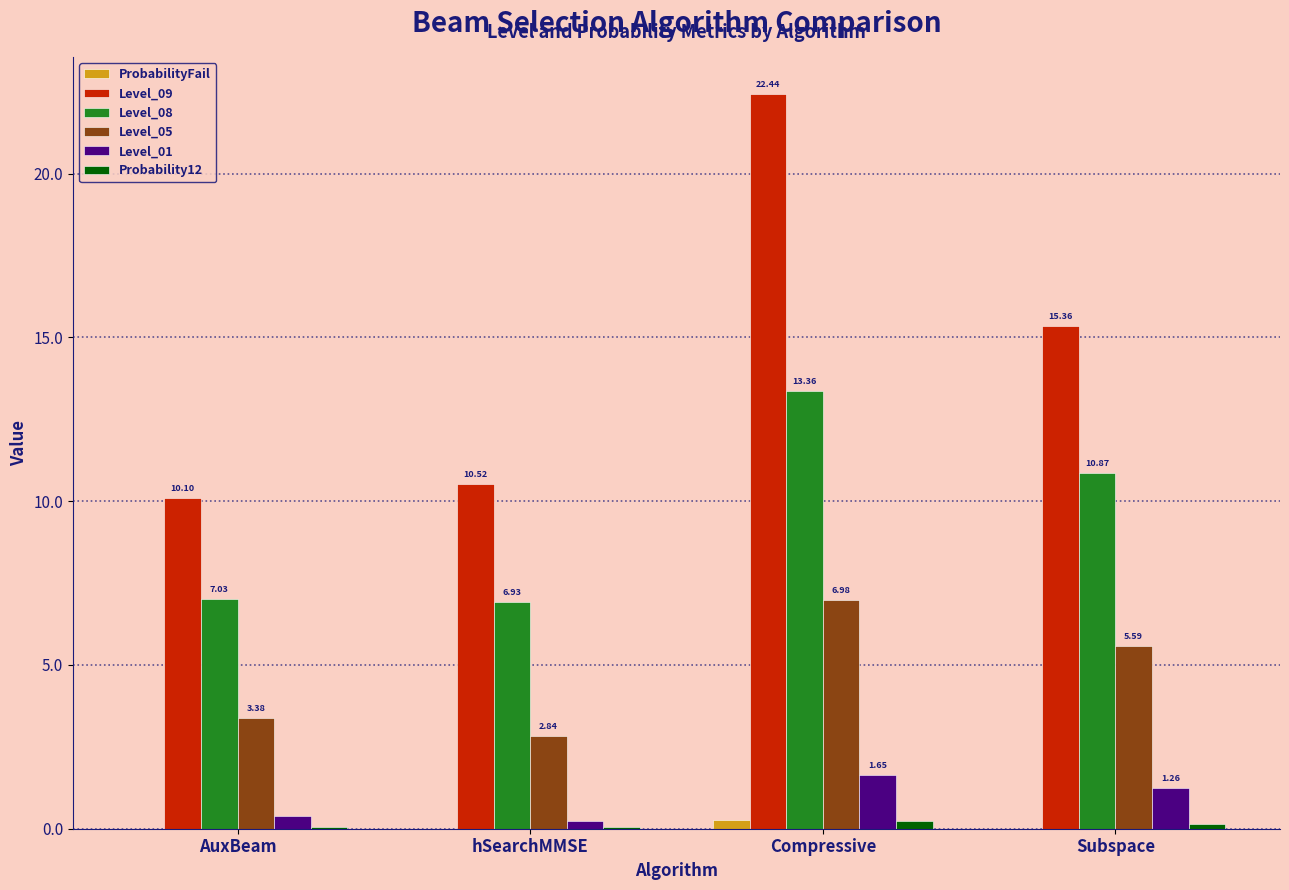

Which series has the largest total across all categories?

Level_09